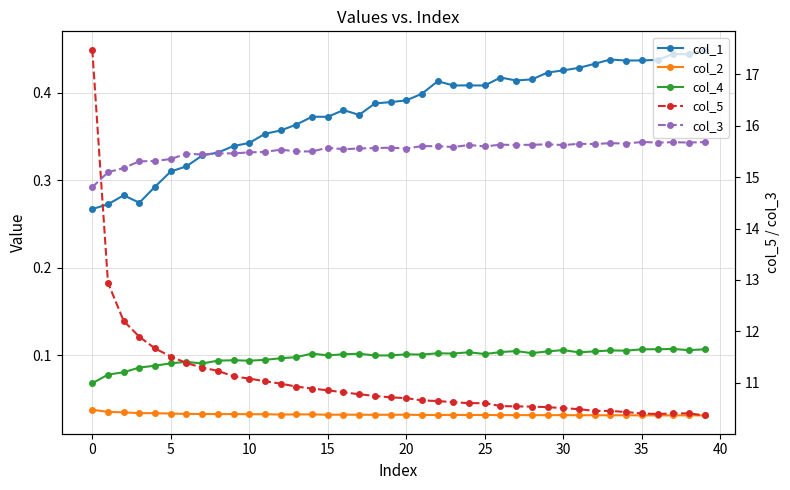

Count the number of categories in the chart.

40